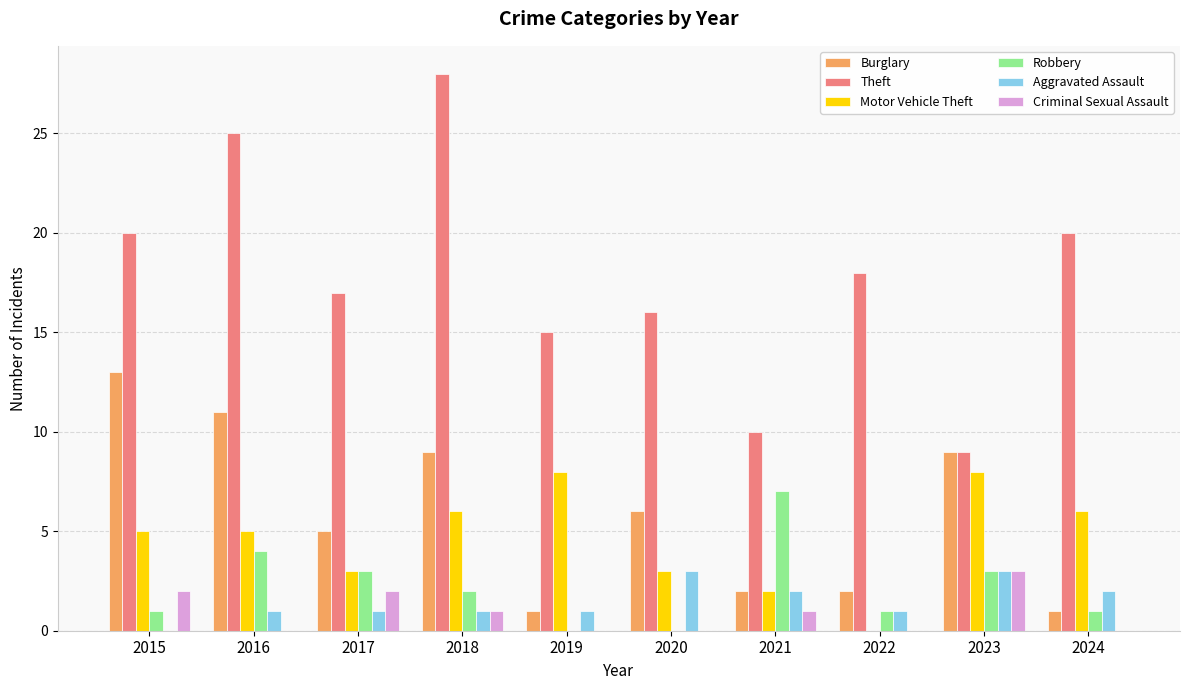

What is the sum of the Theft values at 2020 and 2024?

36